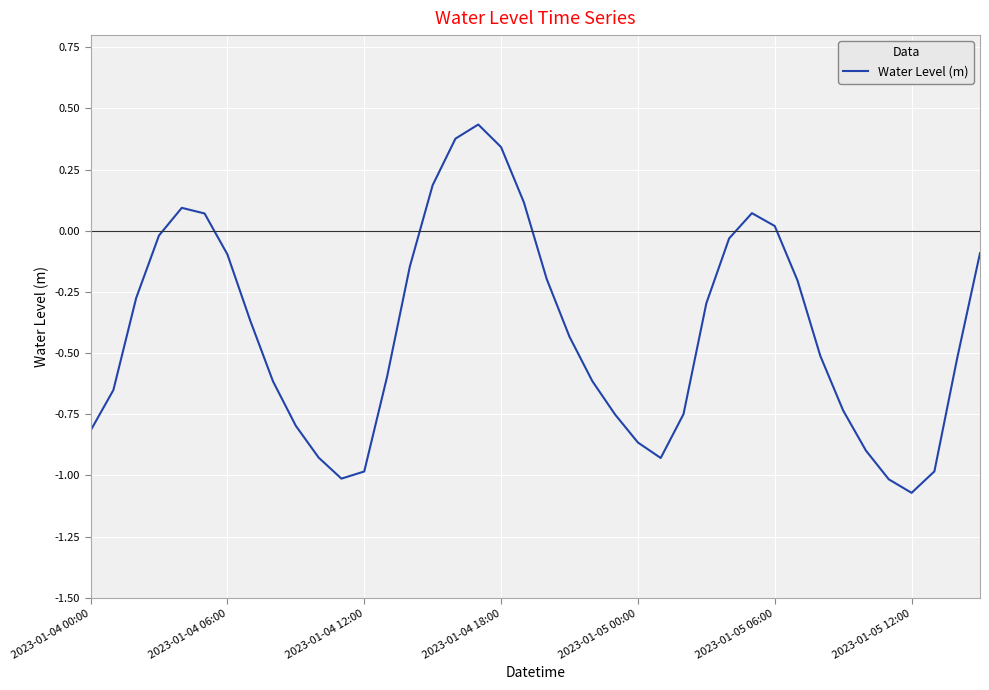

What is the difference between the maximum and minimum values?

1.5